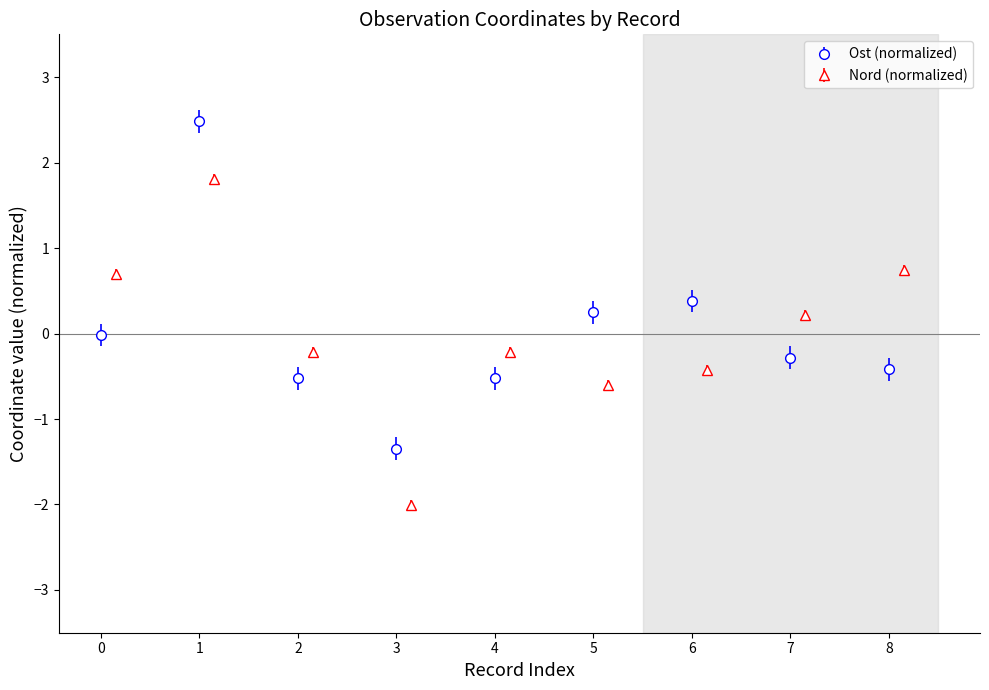

What is the value of the Ost (normalized) point at the 6th from the left?

0.2